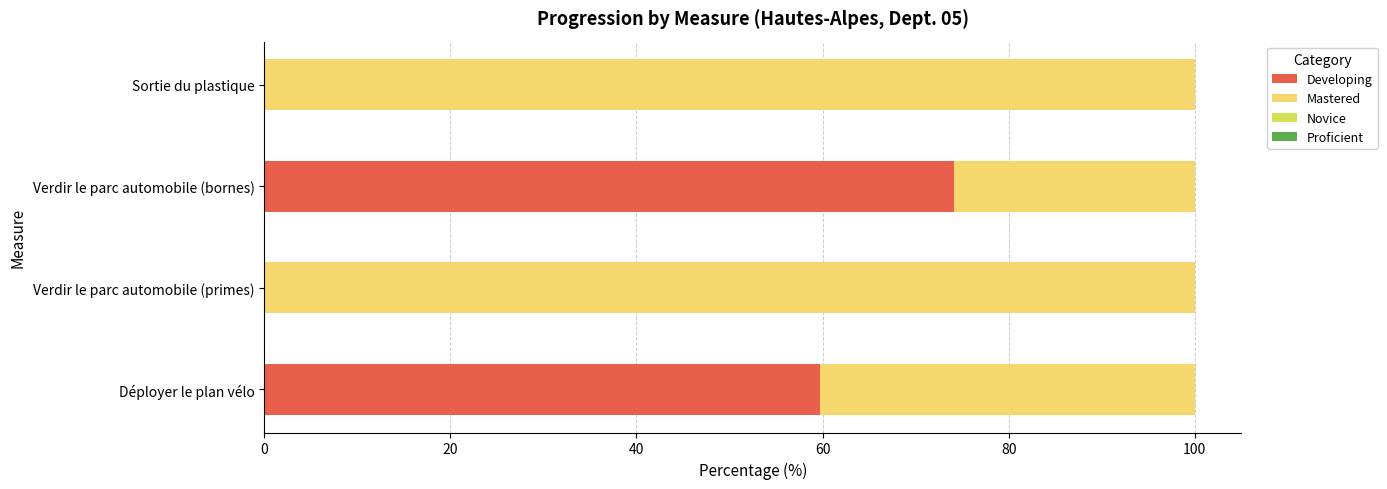

What value does the Developing series have at Déployer le plan vélo?

59.7